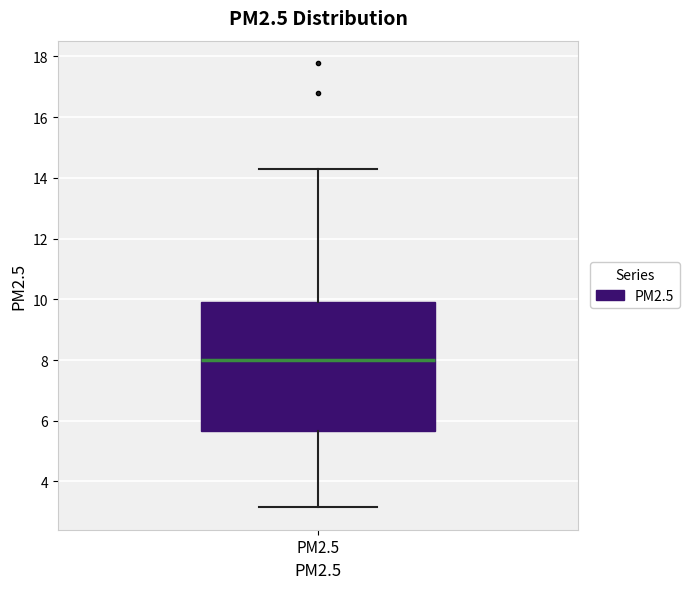

Read this box plot against the y-axis: the position of the median line, the range covered by the box, and the ends of both whiskers. The values are not printed on the chart, so give them approximately, as read against the axis.

median 8.0, box 5.6 to 10.0, whiskers 3.2 to 14.2